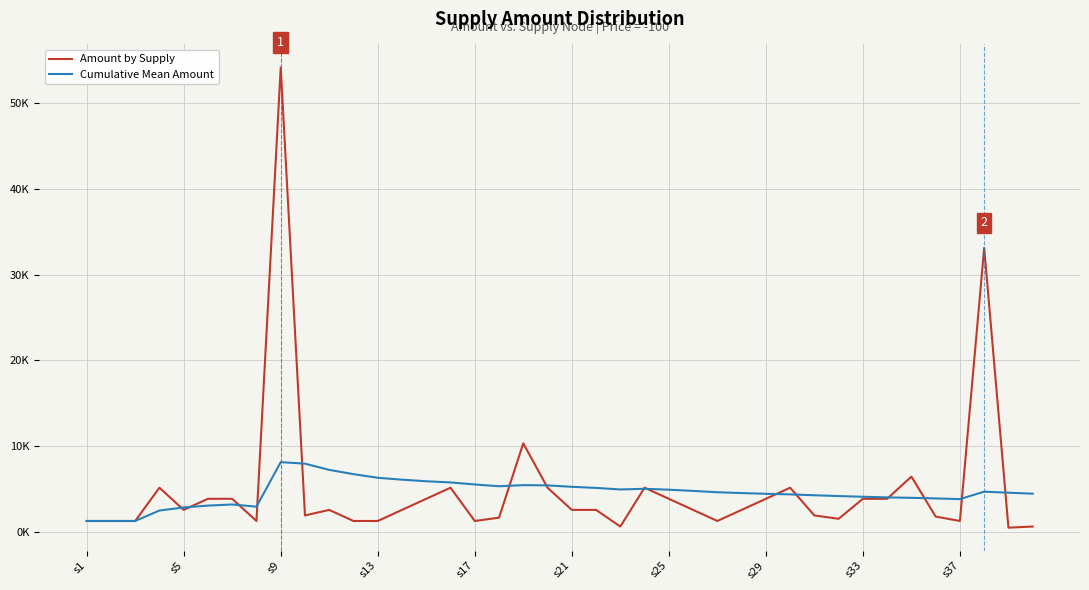

True or false: Amount by Supply and Cumulative Mean Amount cross at least once.

True